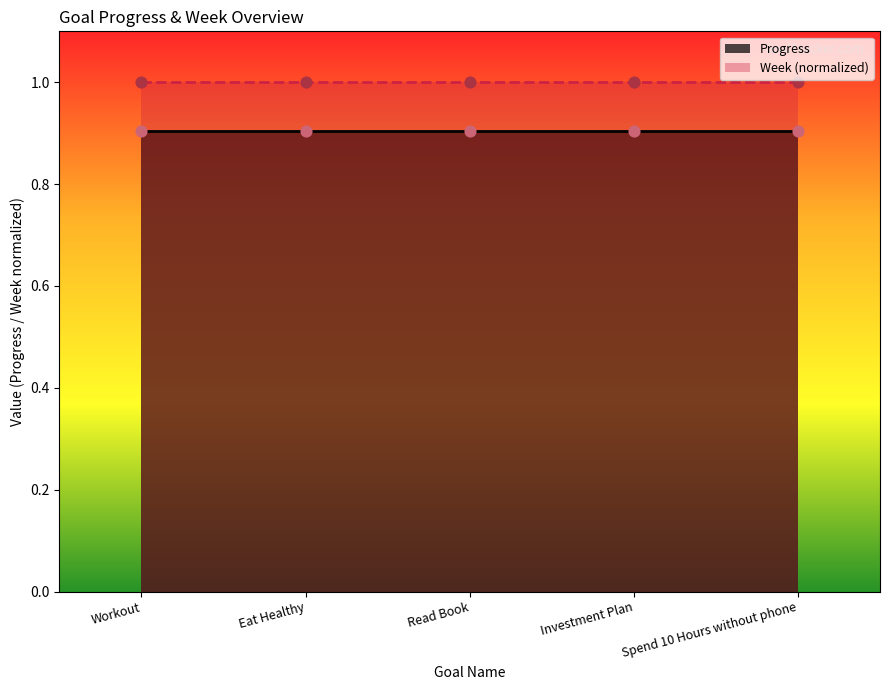

Which series has the widest spread of Y values?

Progress